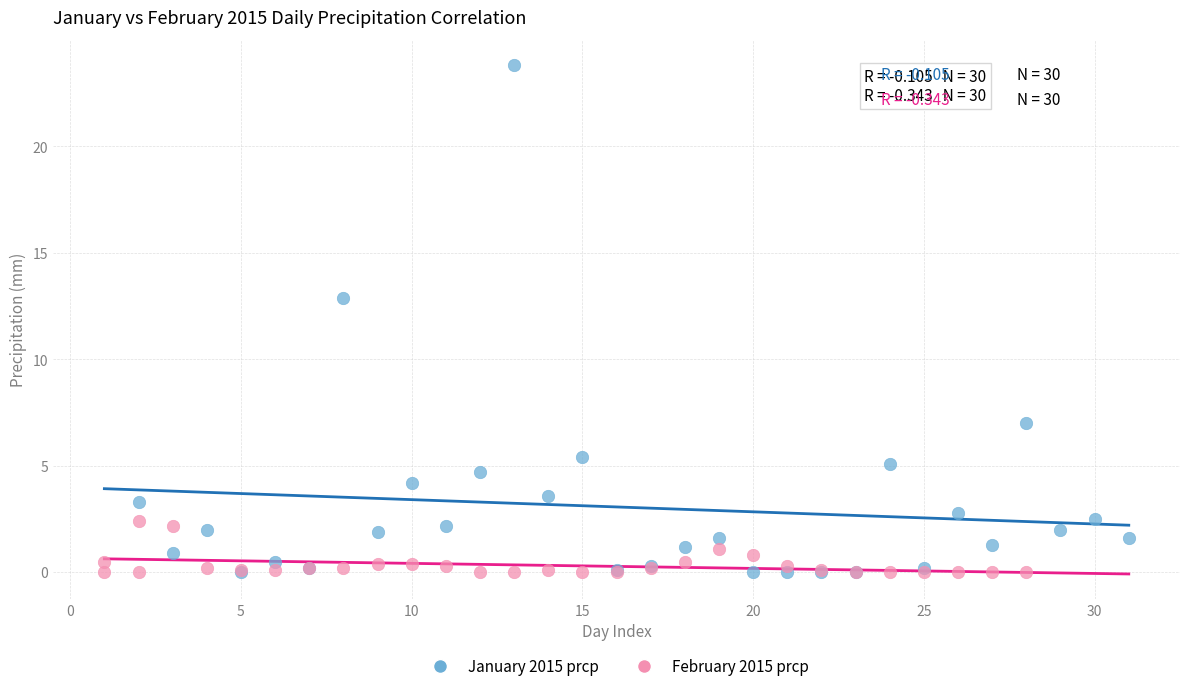

Which series has the largest Y range (max minus min)?

January 2015 prcp